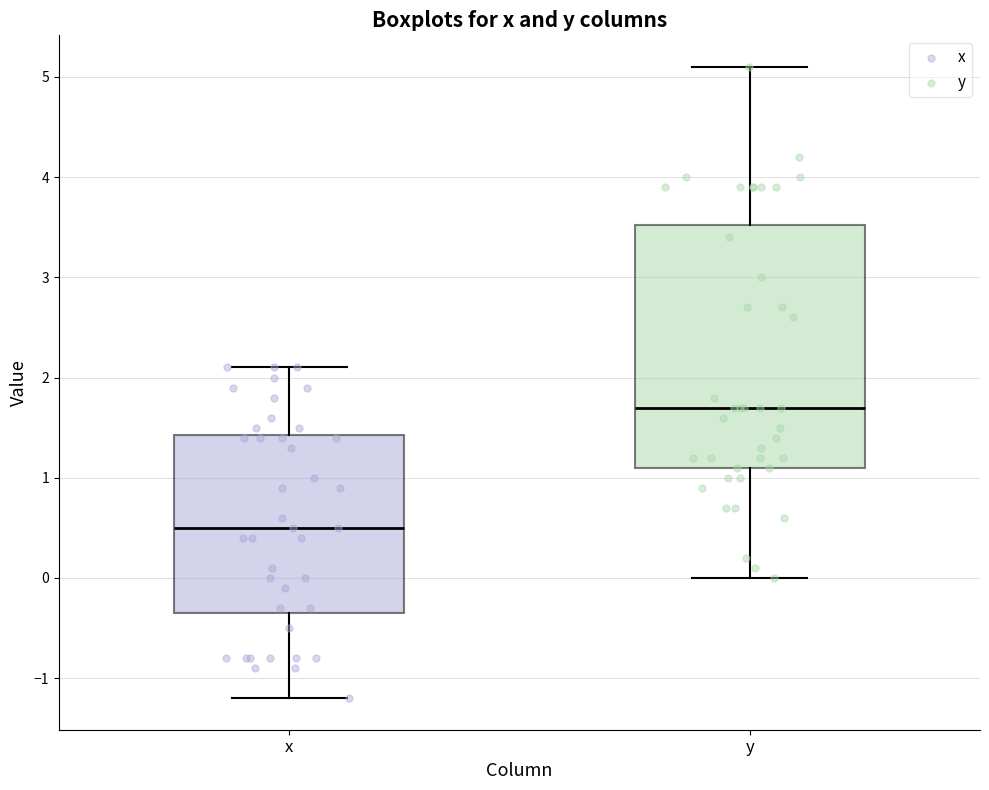

Reading left to right, transcribe this box plot: for each box, give where its median line is, the range the box spans, and where its two whiskers end, as read against the y-axis. The values are not printed on the chart, so give them approximately, as read against the axis.

x: median 0.5, box -0.3 to 1.4, whiskers -1.2 to 2.1
y: median 1.7, box 1.1 to 3.5, whiskers 0.0 to 5.1